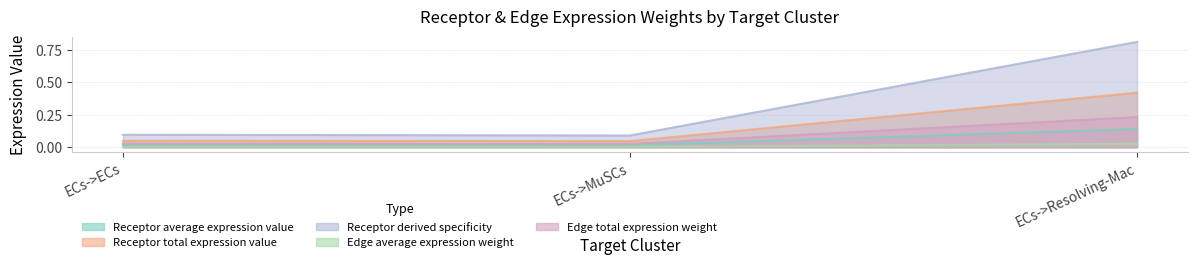

What are all the series names shown in the legend?

Receptor average expression value, Receptor total expression value, Receptor derived specificity, Edge average expression weight, Edge total expression weight